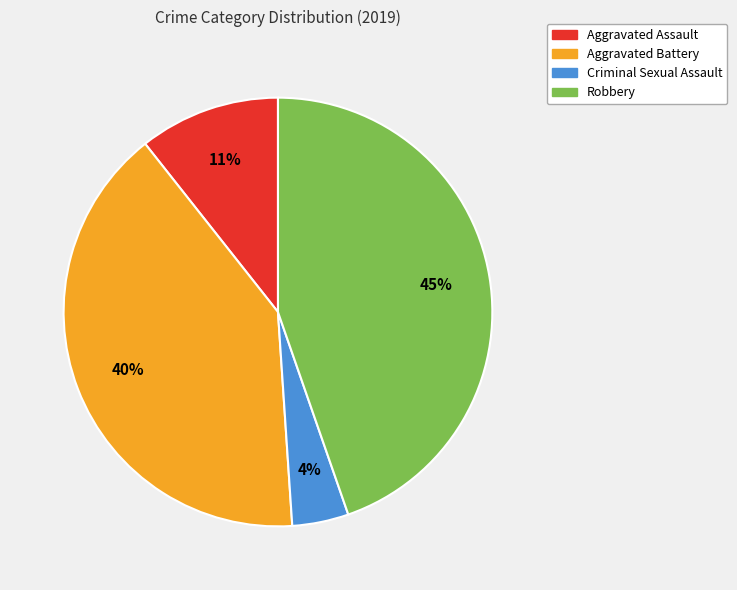

Which has a higher value, Robbery or Criminal Sexual Assault?

Robbery